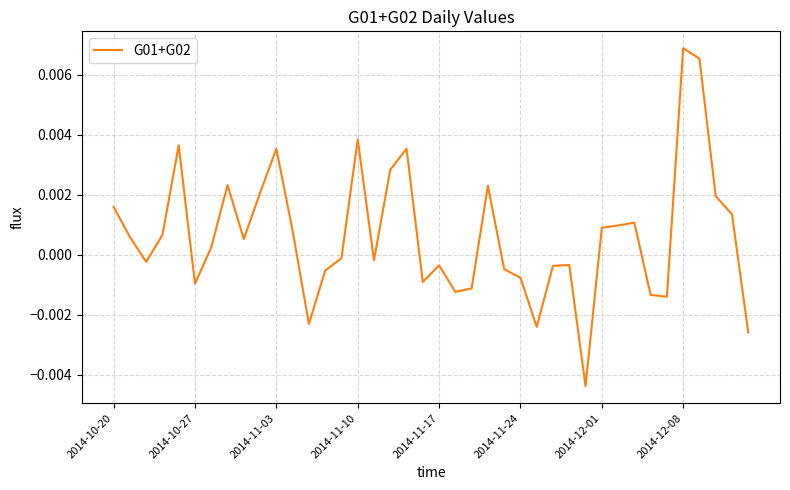

At which category does the chart reach its peak across all series?

2014-12-08